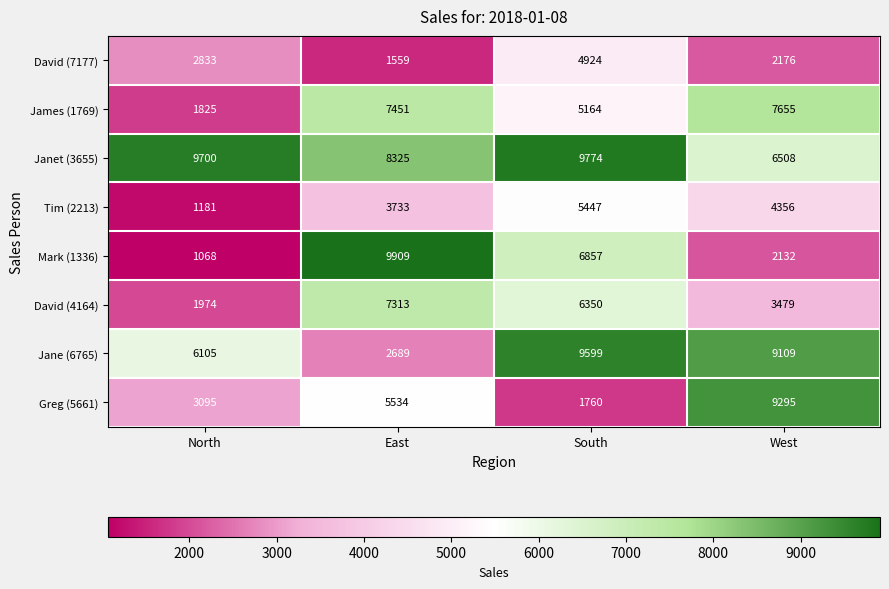

What is the greatest value displayed?

9909